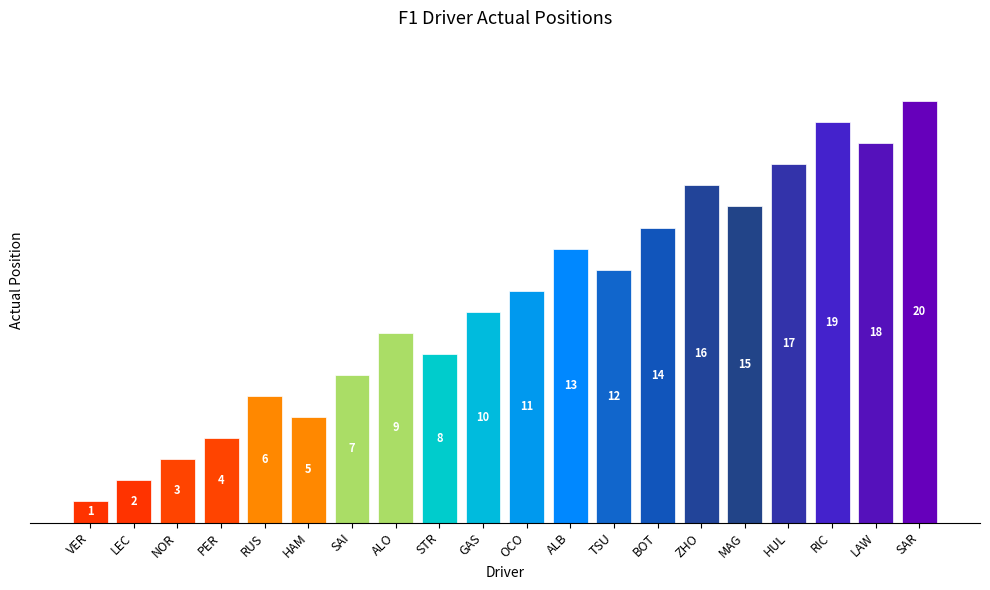

What is the difference between the values at LAW and RUS?

12